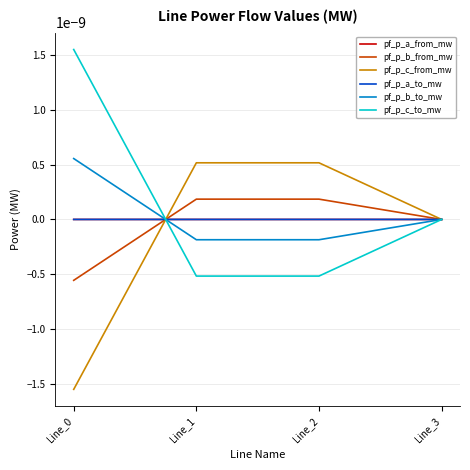

How many lines are shown in the chart?

6